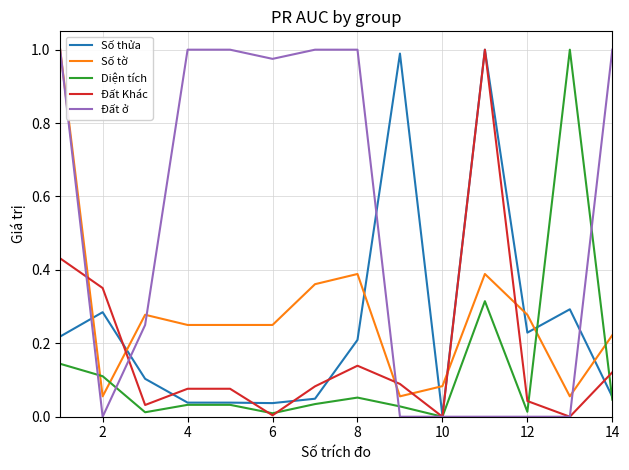

How many intersections are there between Số thửa and Số tờ?

8